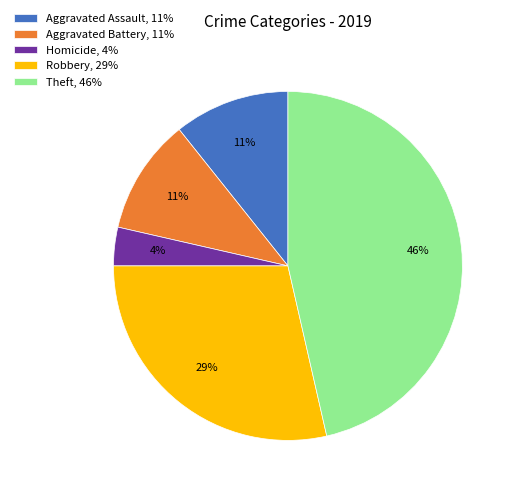

Is there any slice that represents more than half of the pie?

No